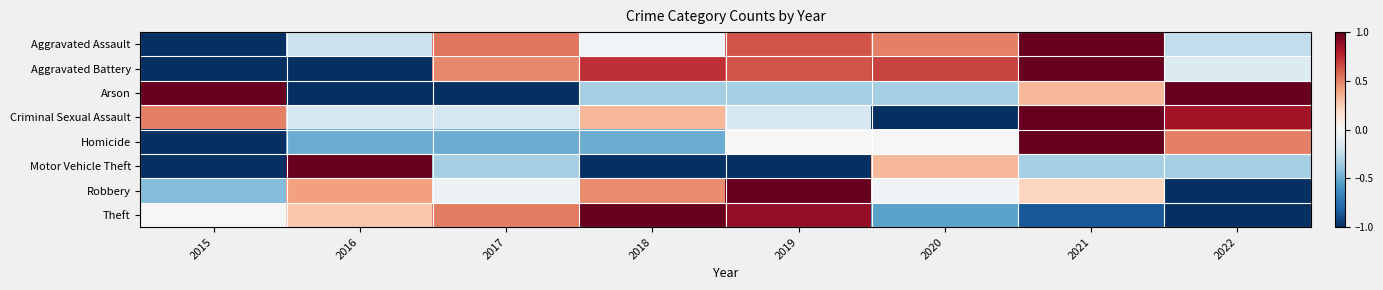

At which category is the sum across all series the highest?

2021